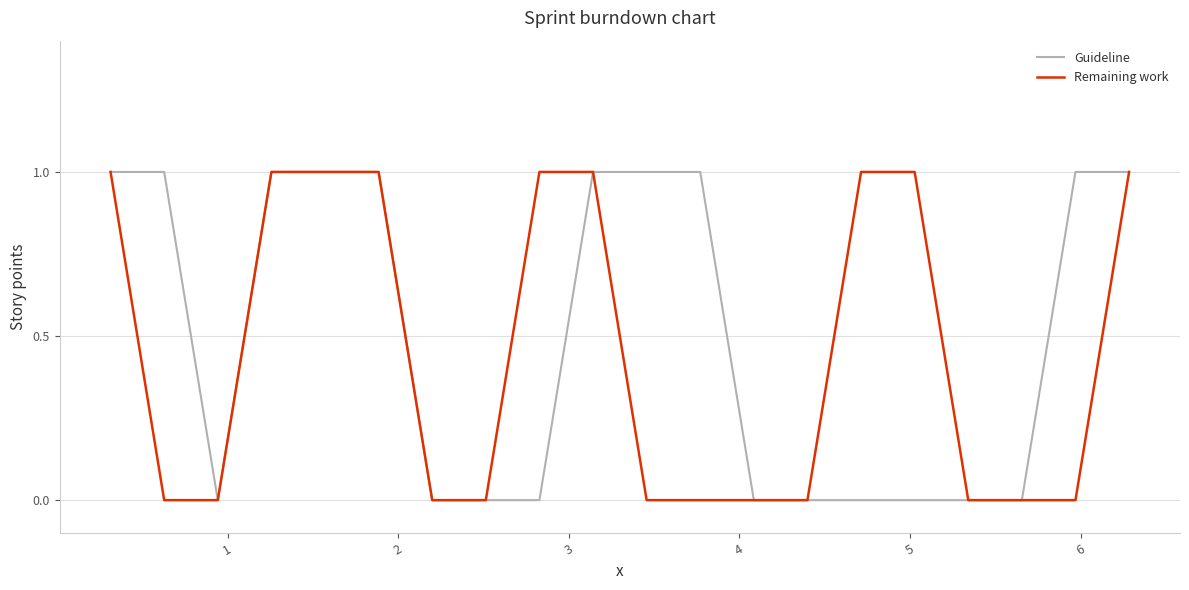

What are all the series names shown in the legend?

Guideline, Remaining work